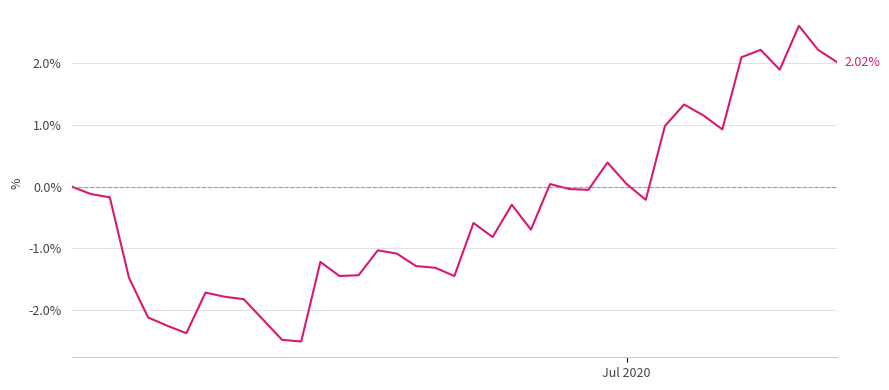

What is the difference between the maximum and minimum values?

5.1